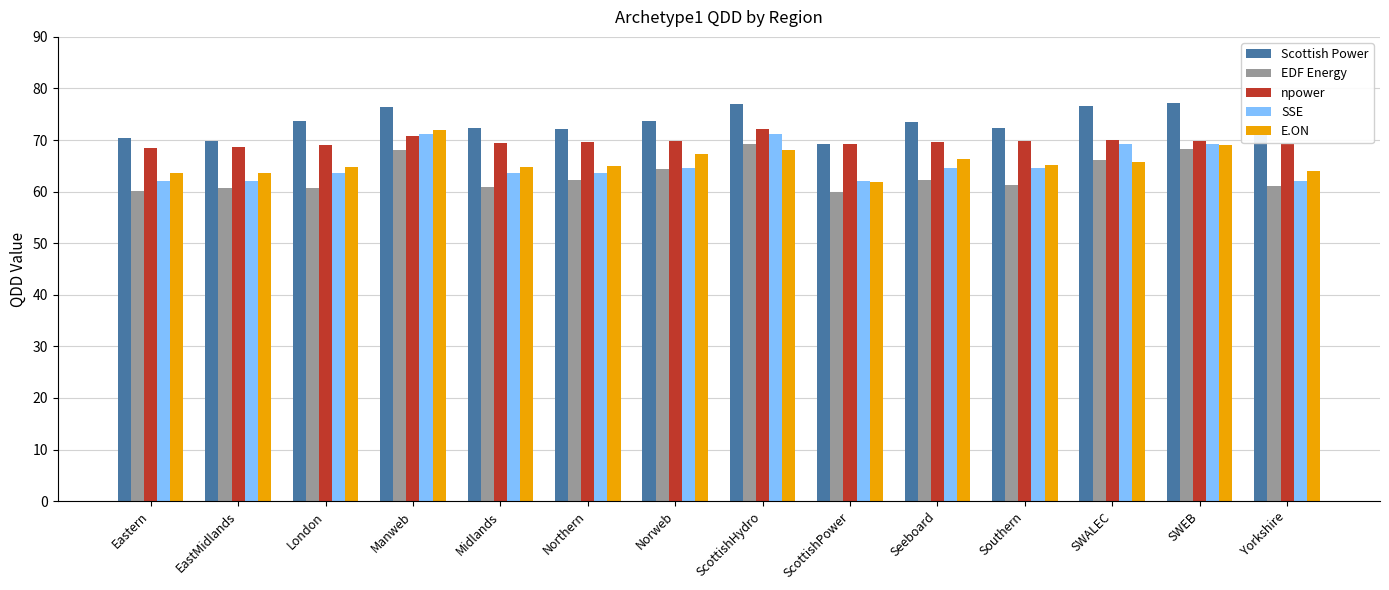

Which category has the lowest value in the E.ON series?

ScottishPower